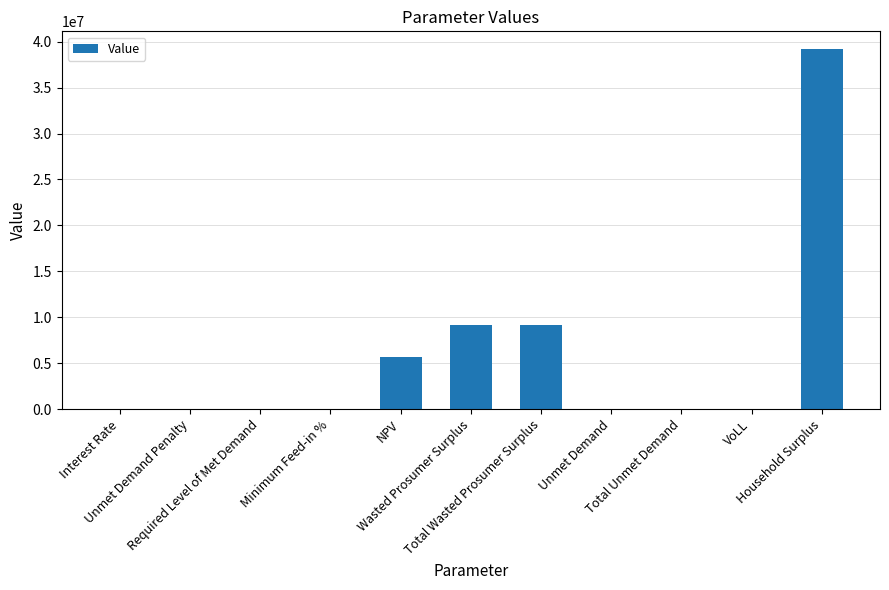

What is the sum of all values?

63263637.6